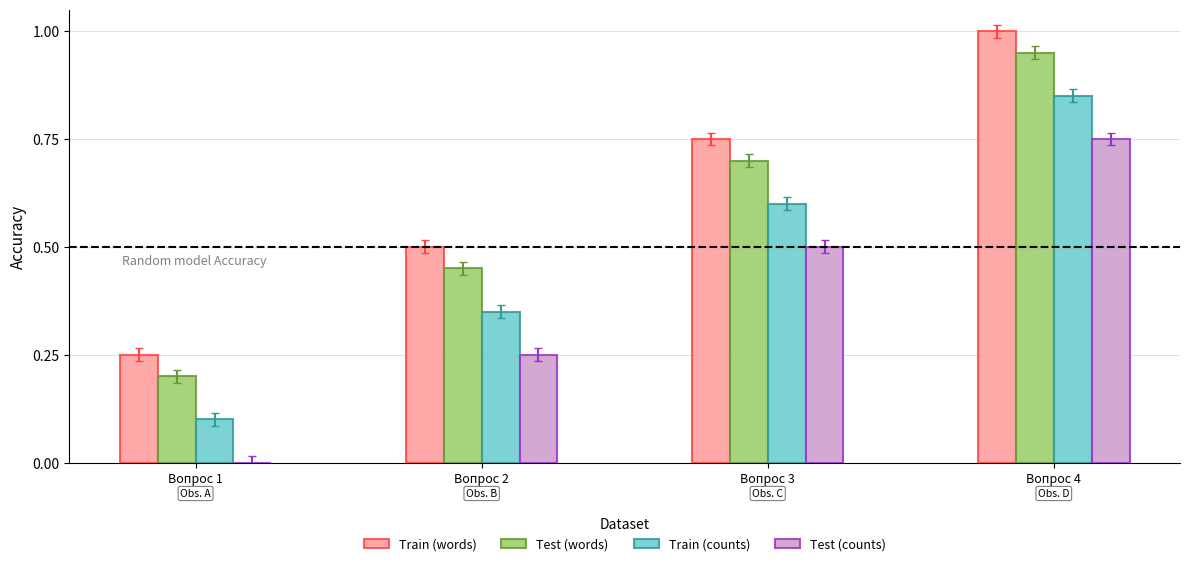

What is the sum of the Train (counts) values at Вопрос 3 and Вопрос 1?

0.7